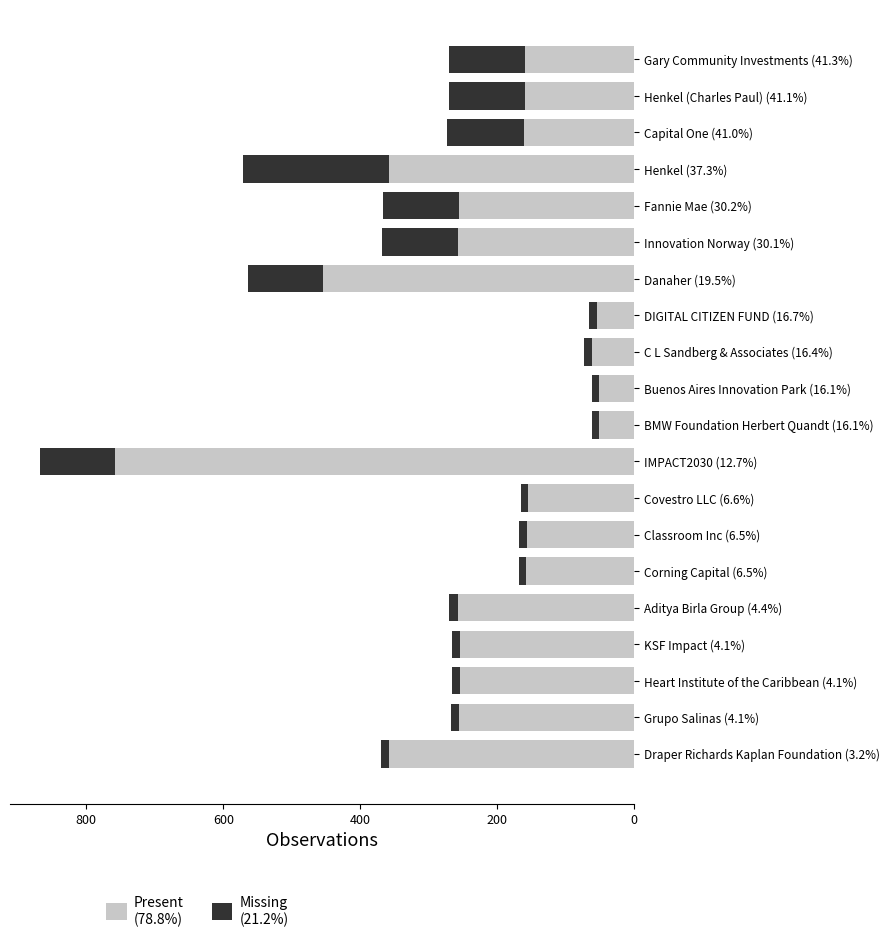

At which category is the sum across all series the highest?

IMPACT2030 (12.7%)